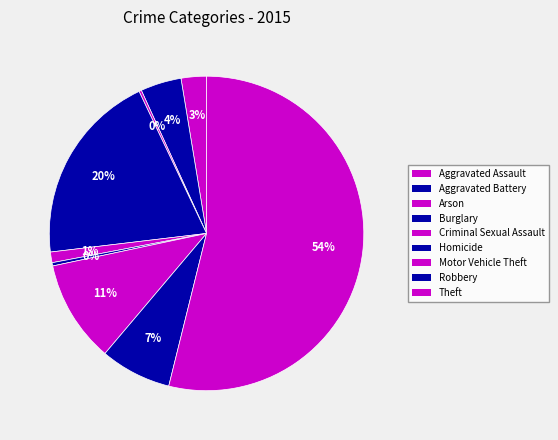

What is the largest slice in the pie chart?

Theft